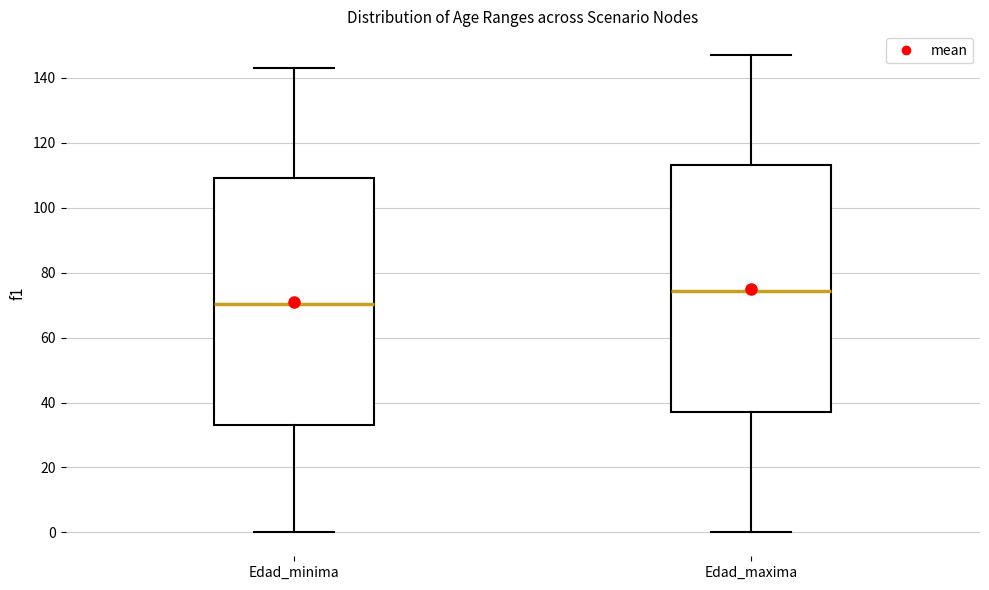

Which box's median line is the highest?

Edad_maxima